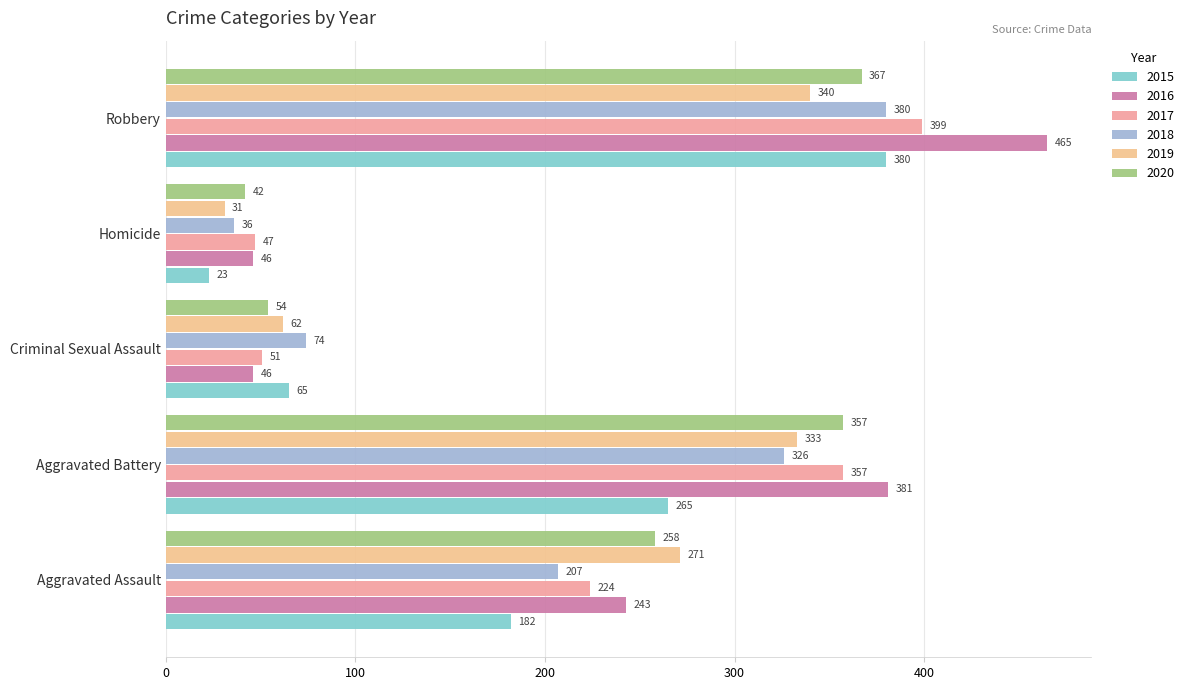

Which series has the widest spread of values?

2016